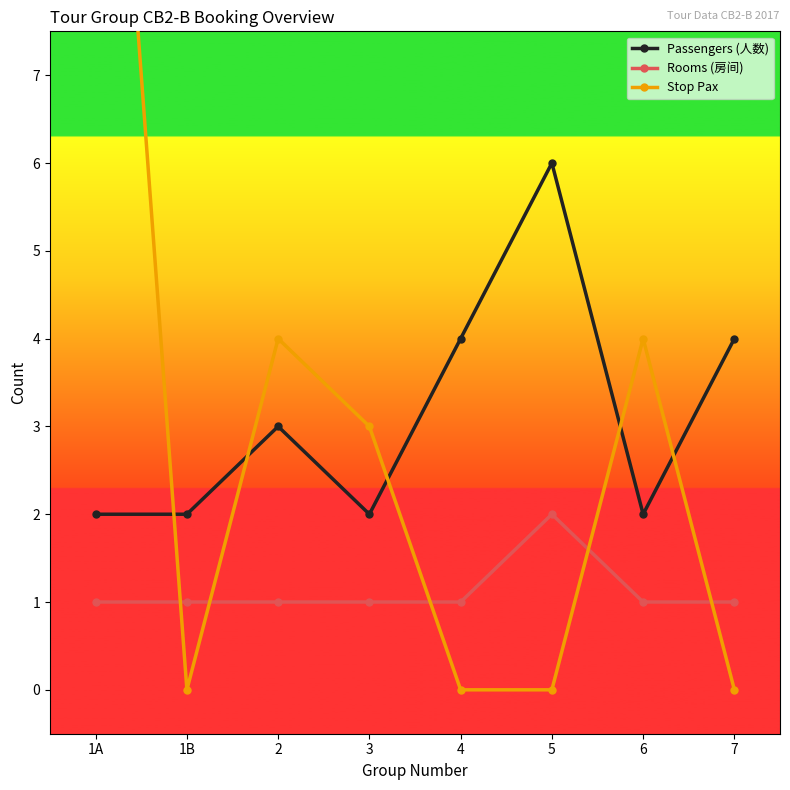

Is the value of Stop Pax at 3 greater than the value of Rooms (房间) at 1A?

Yes